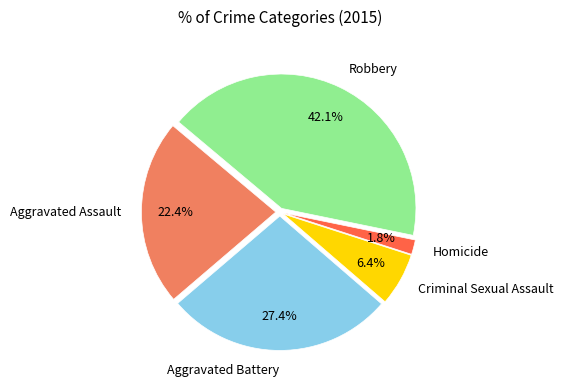

Approximately how many times larger is the value at Homicide compared to Aggravated Assault?

0.1